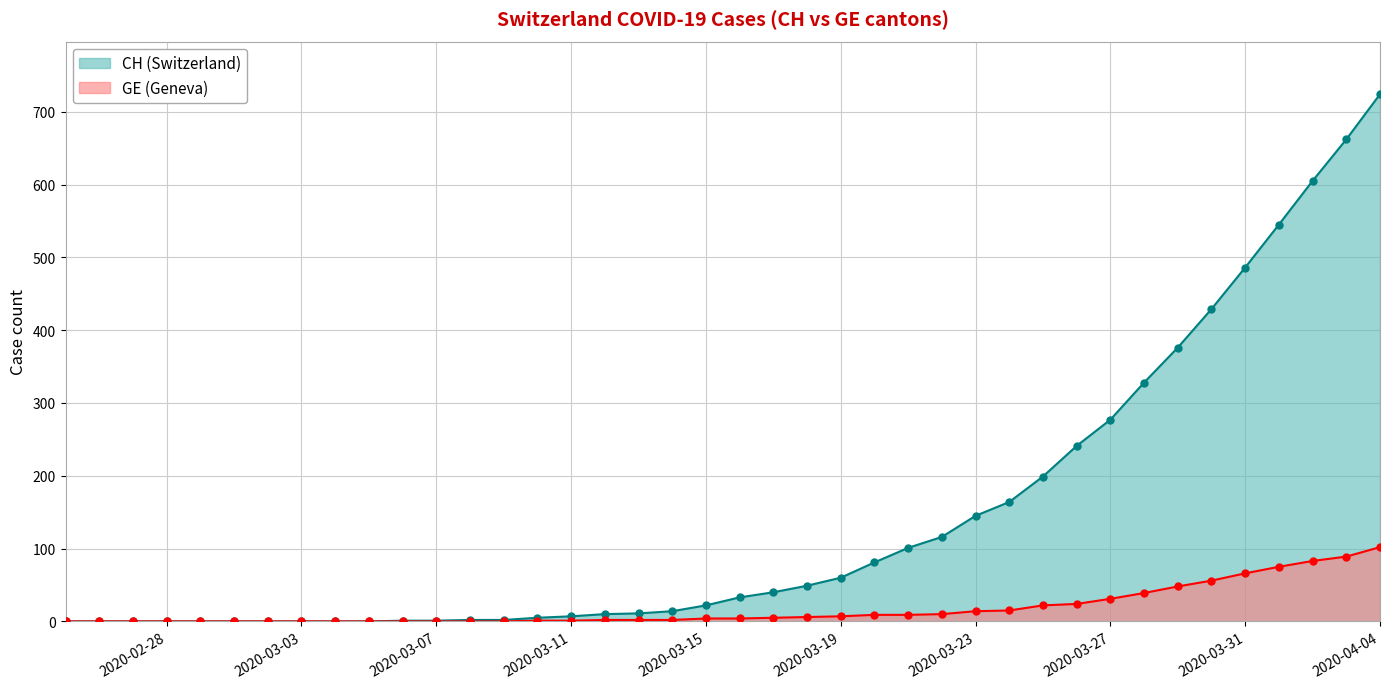

Which series contains the lowest Y value?

CH